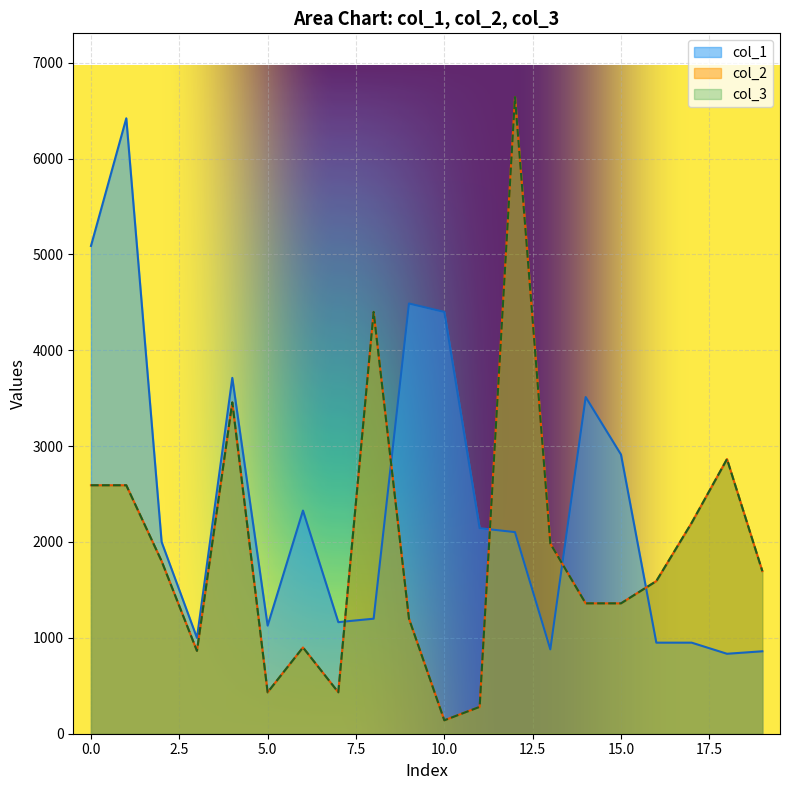

True or false: col_3 and col_2 intersect in this chart.

False